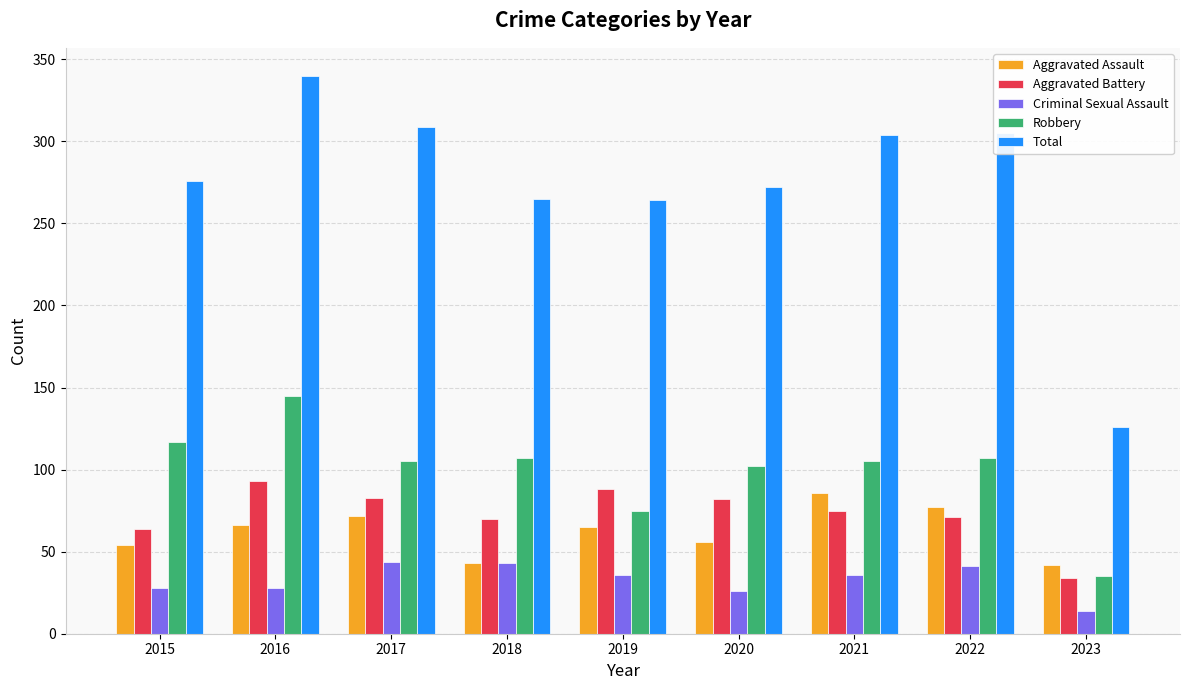

How many bars are there in total?

45